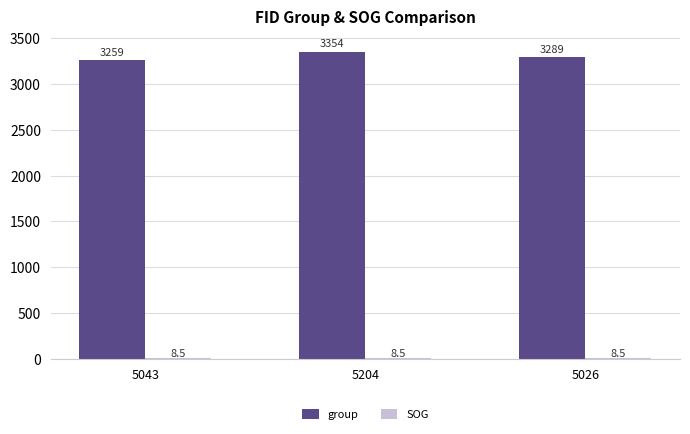

Are the bars grouped side by side (vs. stacked)?

Yes